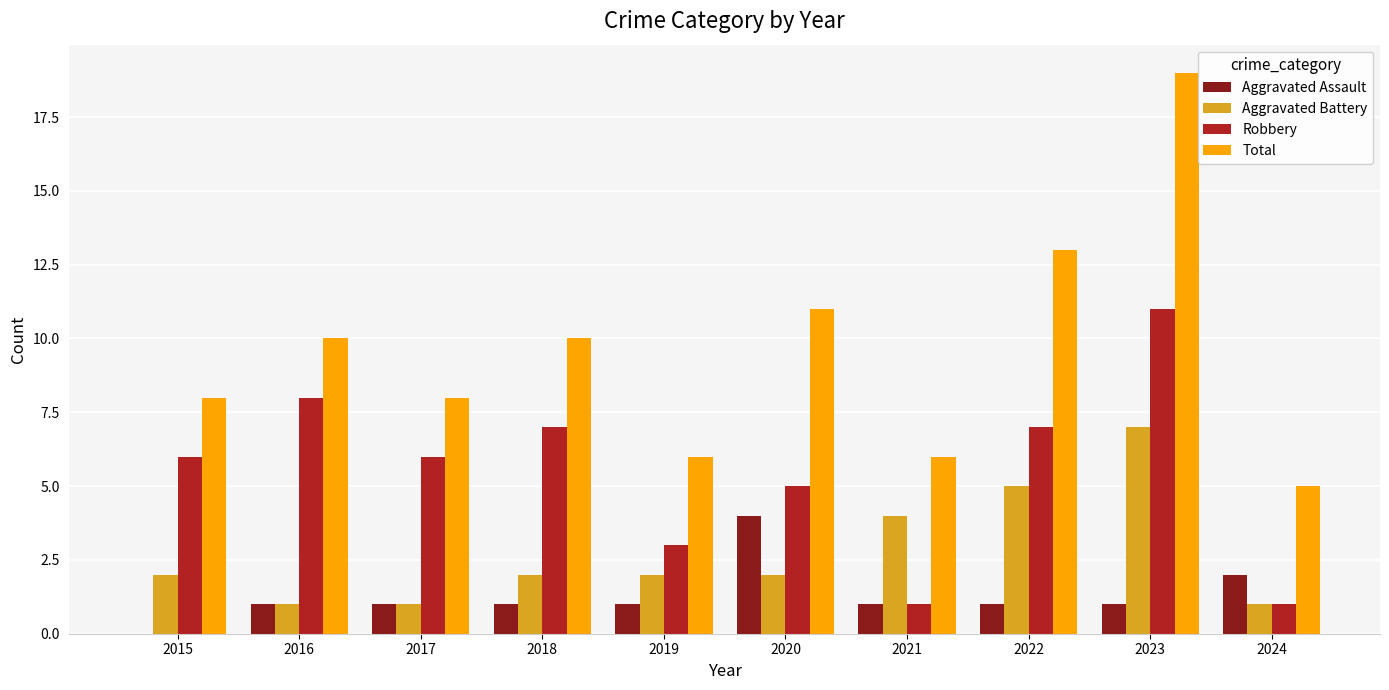

Reading right to left, list all the values displayed in this chart.

Aggravated Assault: 2	1	1	1	4	1	1	1	1	0
Aggravated Battery: 1	7	5	4	2	2	2	1	1	2
Robbery: 1	11	7	1	5	3	7	6	8	6
Total: 5	19	13	6	11	6	10	8	10	8